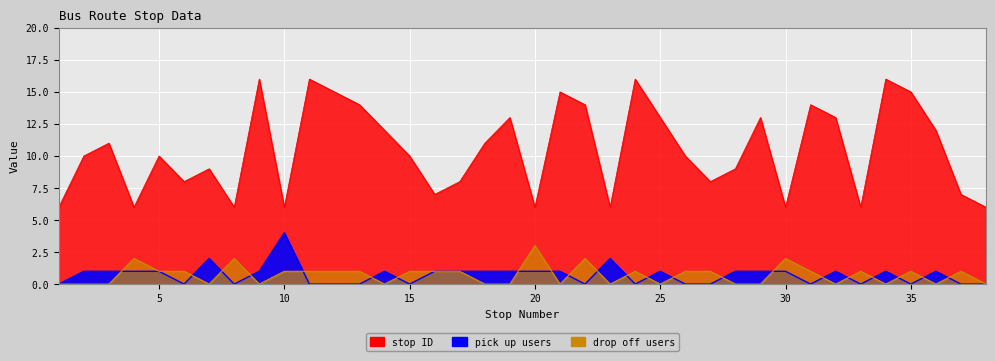

At which category does pick up users reach its first local peak?

7